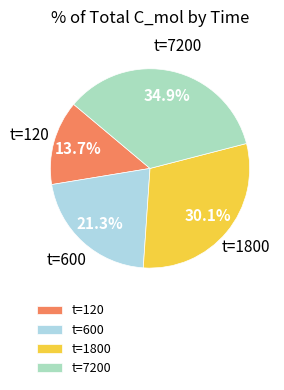

To the nearest percent, what is the average slice percentage?

25%